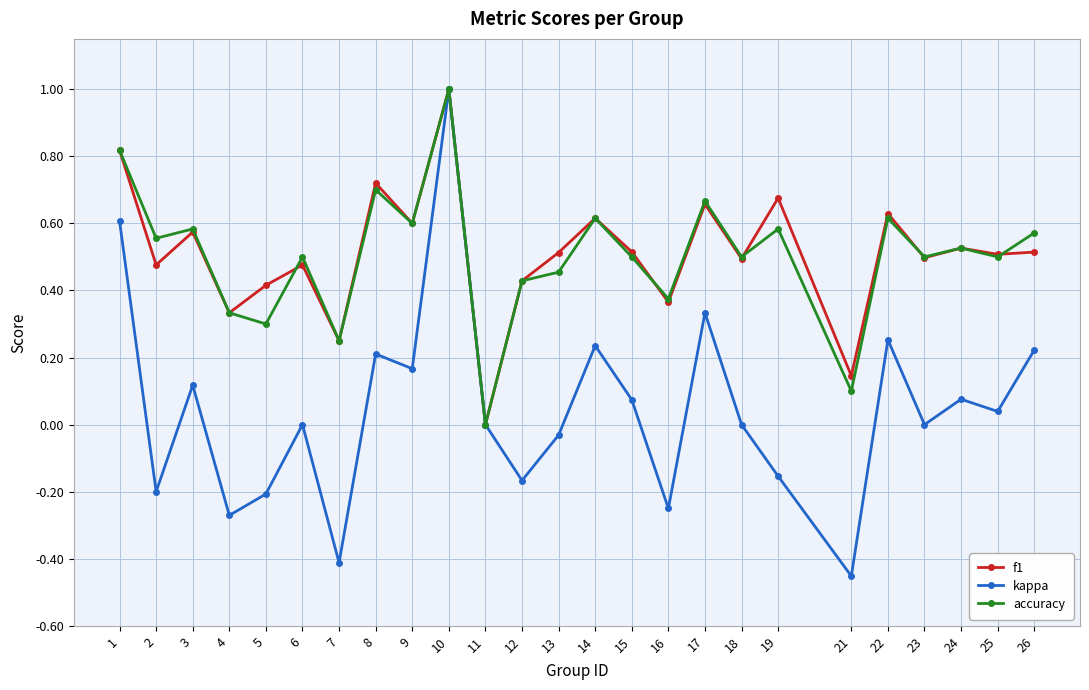

The accuracy series shows 0.2 at 7. True or false?

True